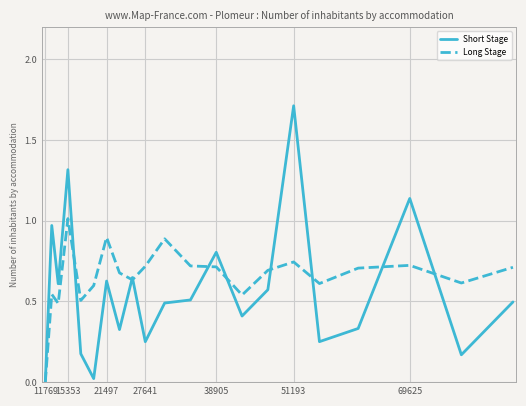

Count the number of categories in the chart.

21